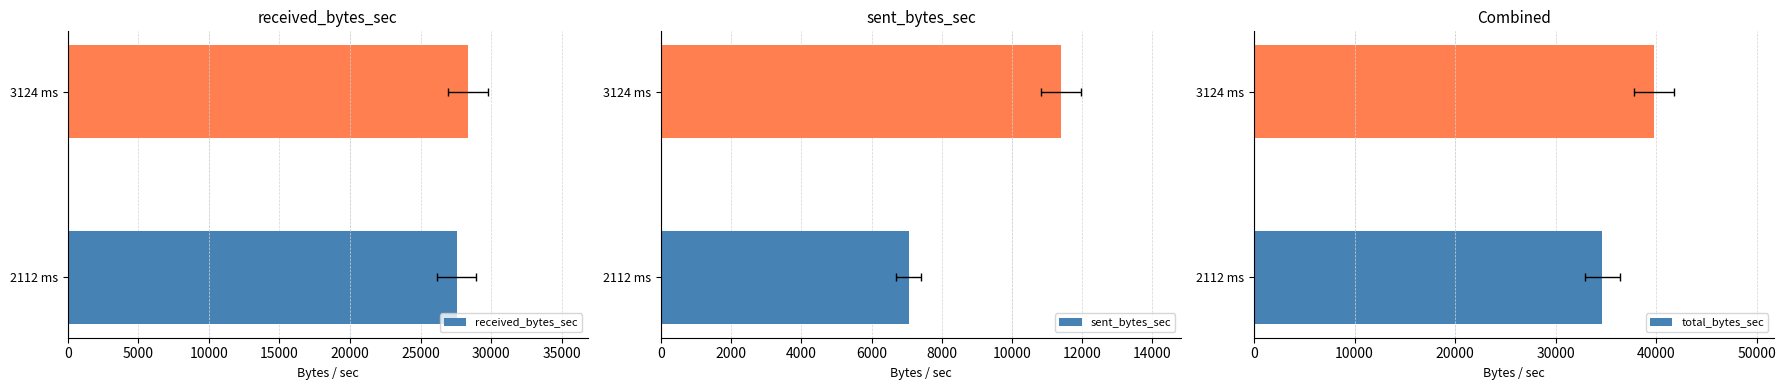

Count the number of data series in this chart.

3